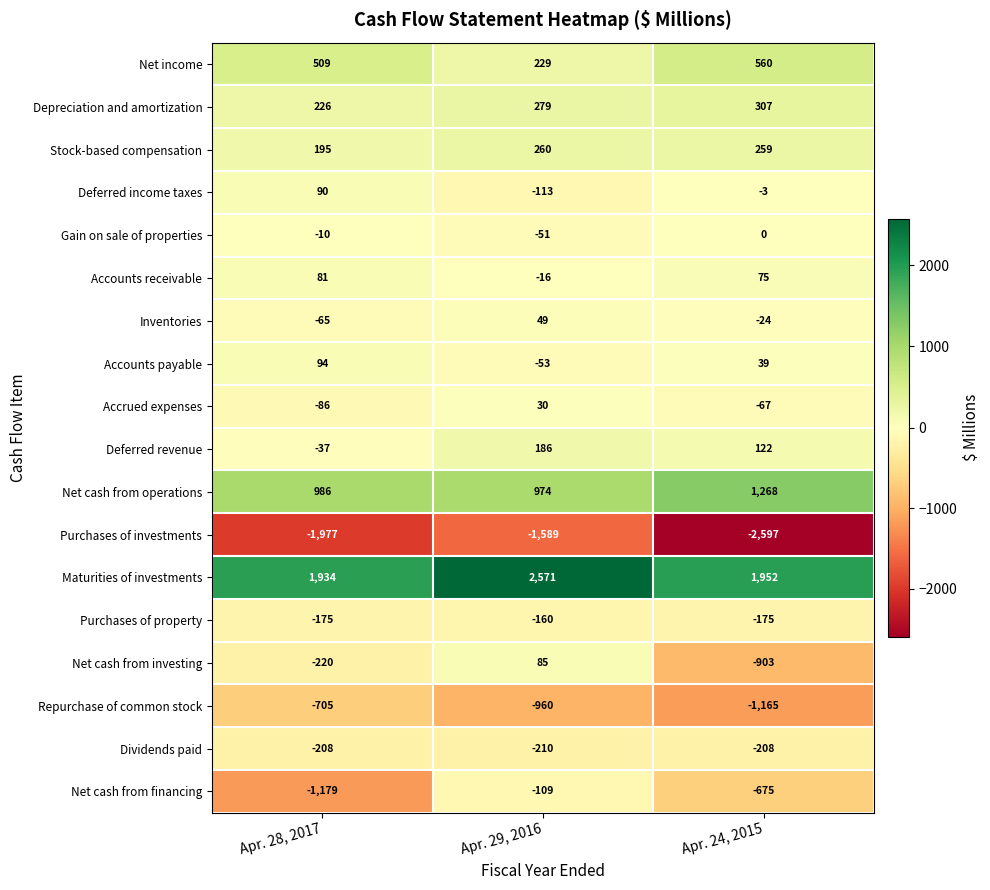

Which series has the widest spread of values?

Net cash from financing